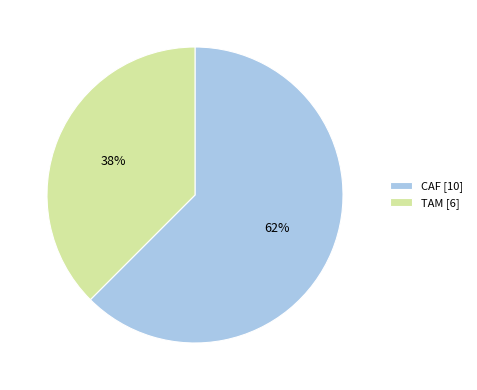

Between TAM [6] and CAF [10], which is larger?

CAF [10]